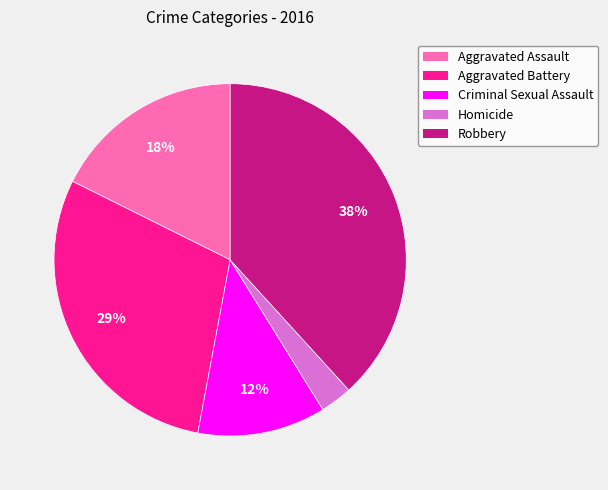

Does any single category account for the majority?

No